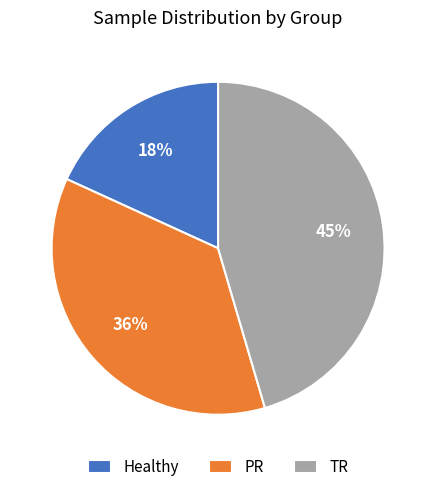

Which slice is the smallest?

Healthy